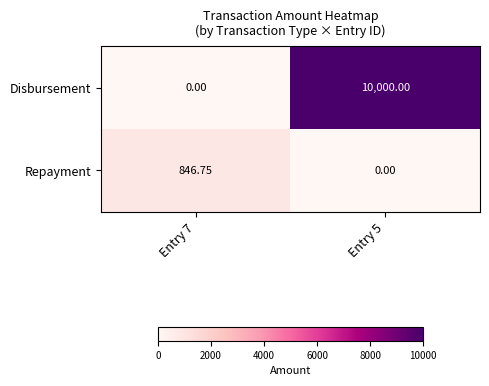

Is the value of Disbursement at Entry 5 greater than the value of Repayment at Entry 7?

Yes